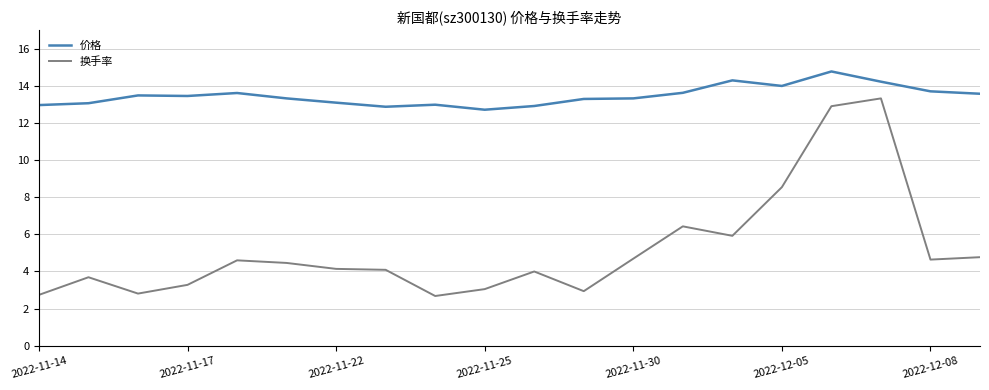

Which series has the widest spread of values?

换手率